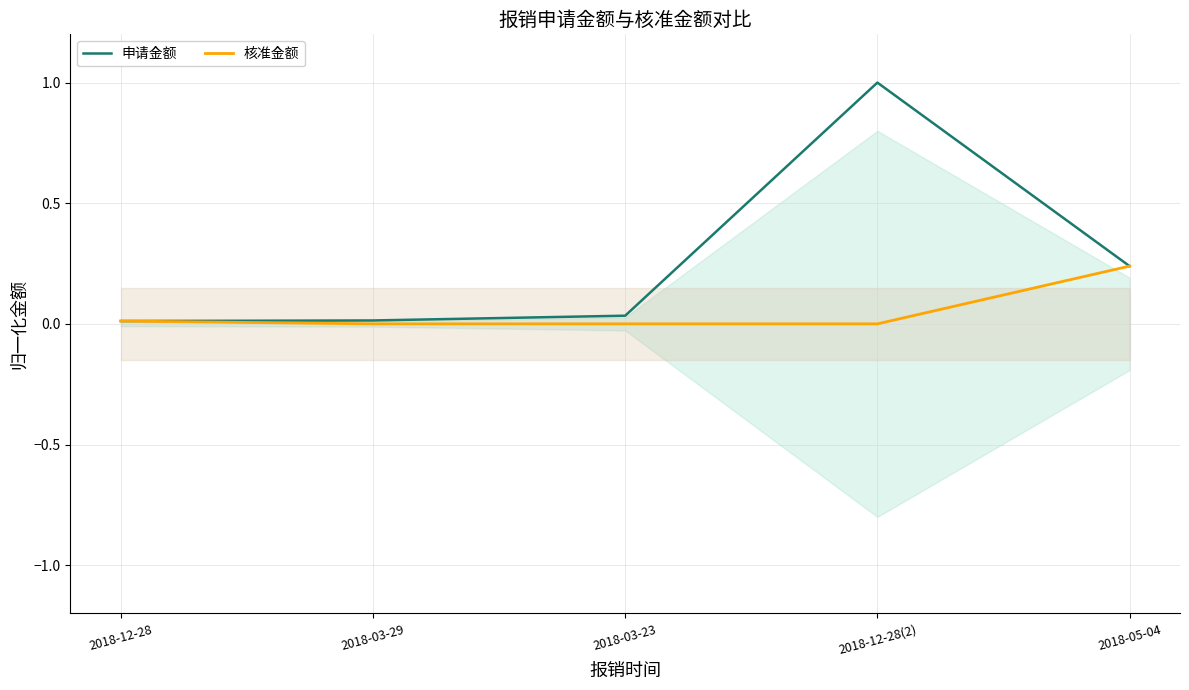

What is the sum of all 申请金额 values?

1.3